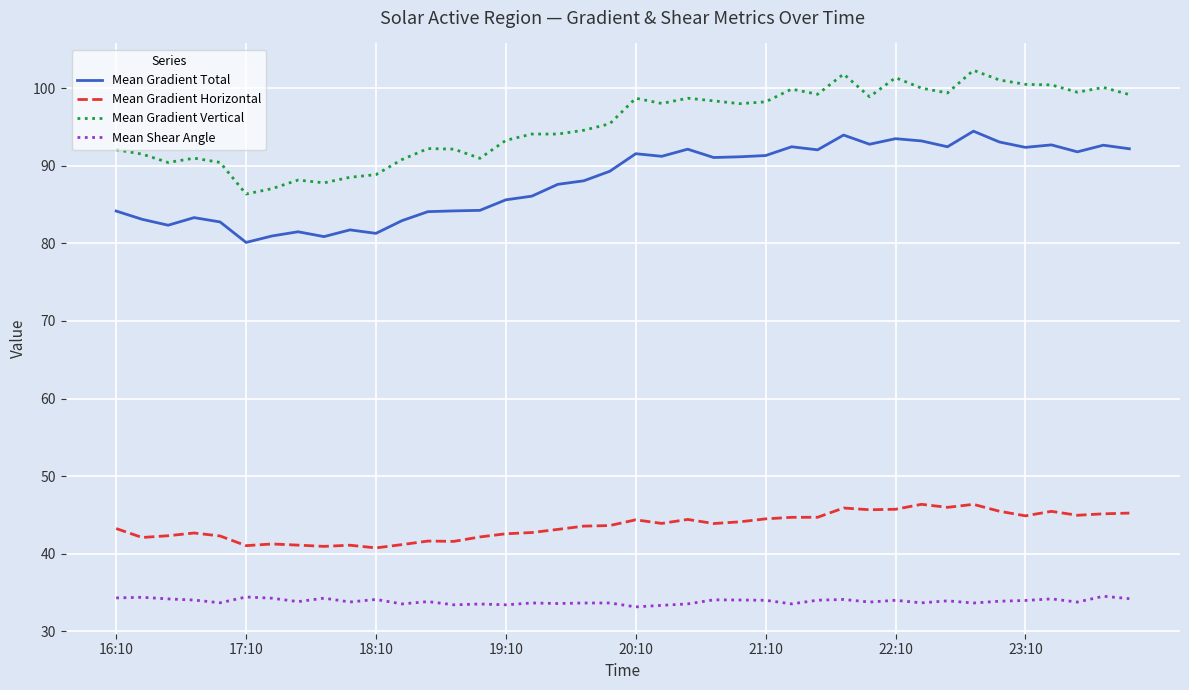

How many lines are shown in the chart?

4